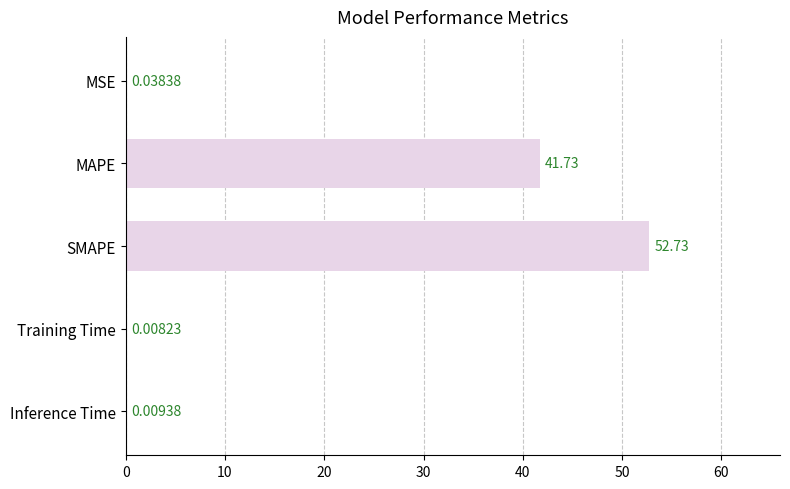

What is the change in value from MAPE to Training Time?

-41.7